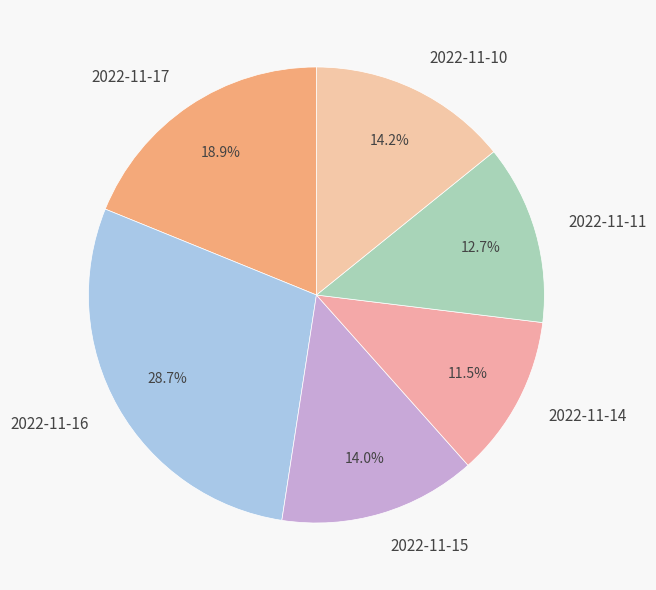

How much of the chart is everything except 2022-11-14?

88.5%